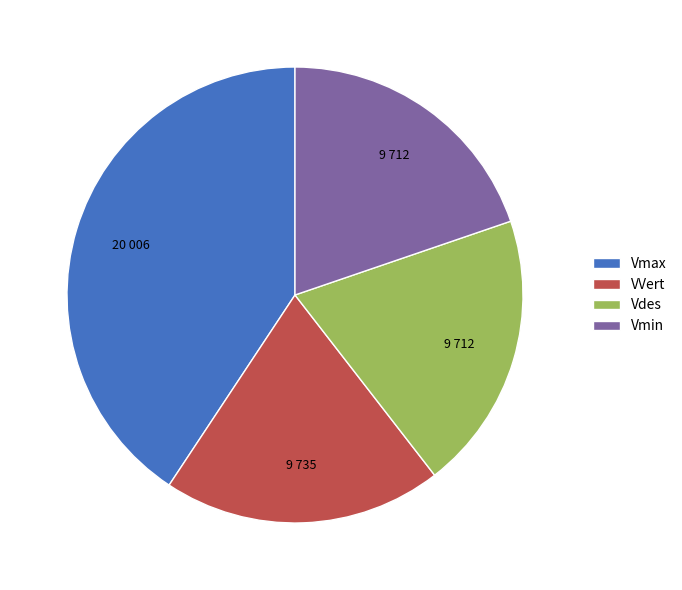

How many slices are in this pie chart?

4